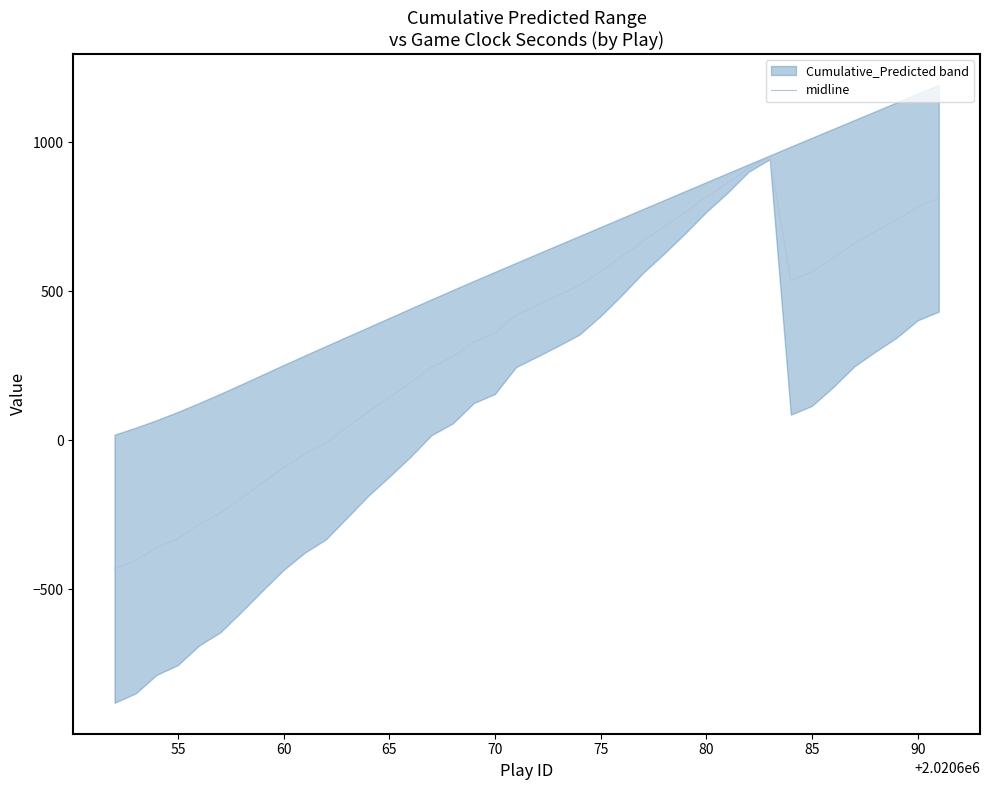

What is the difference between the second highest and second lowest values?

1317.4